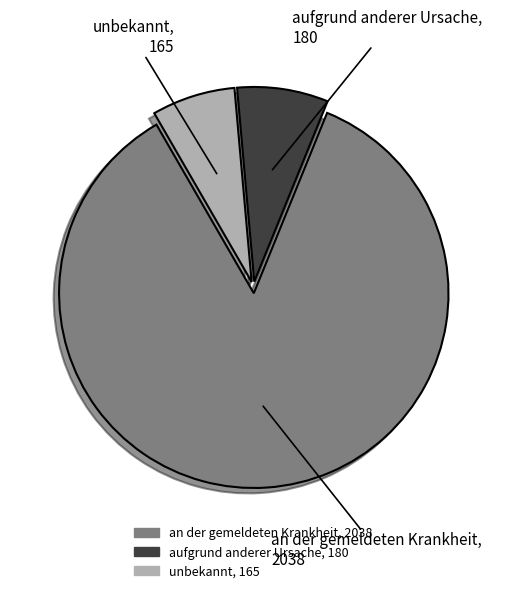

Rank the categories by value from highest to lowest.

an der gemeldeten Krankheit, aufgrund anderer Ursache, unbekannt